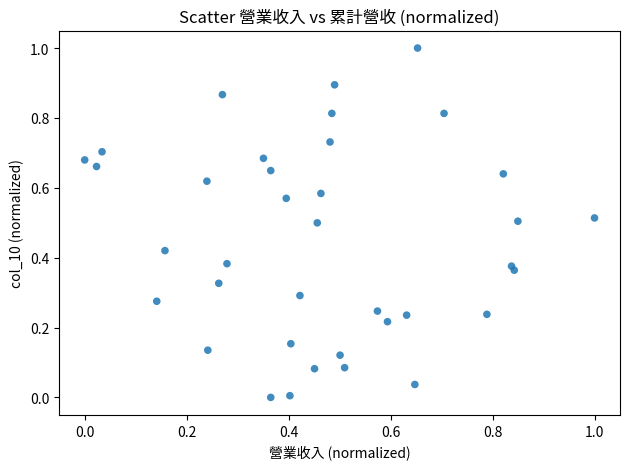

What is the range of X values (max minus min)?

1.0